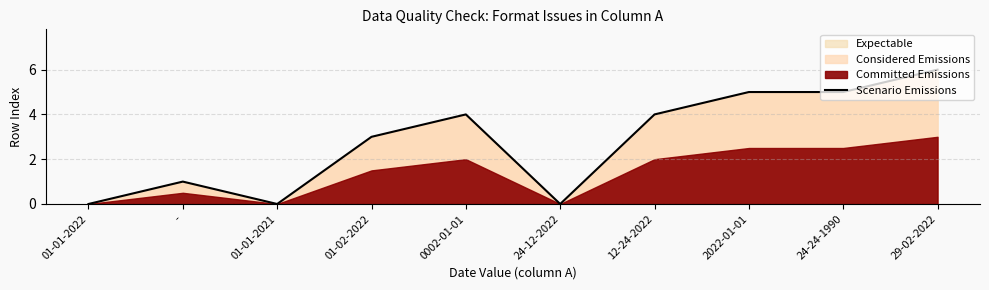

What is the difference between the maximum and minimum values?

6